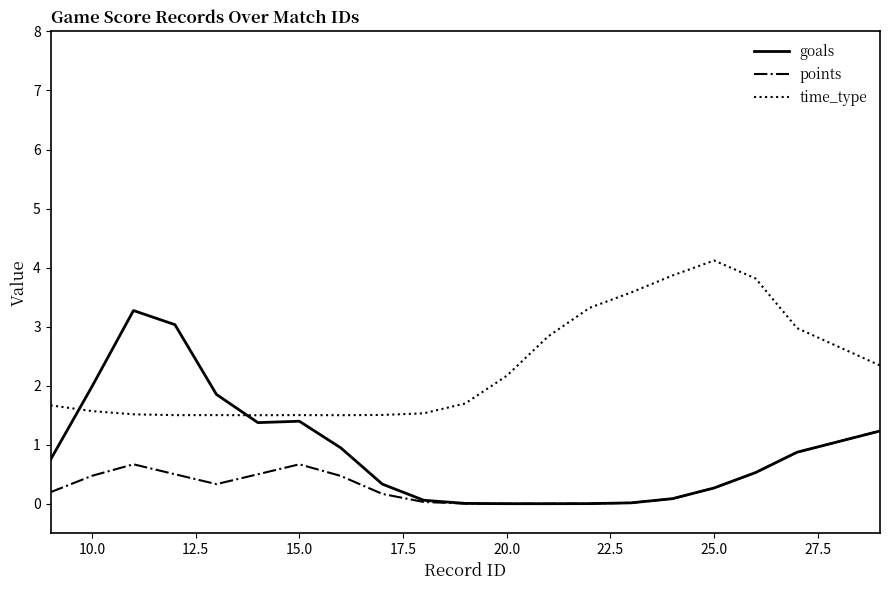

True or false: time_type and points intersect in this chart.

False